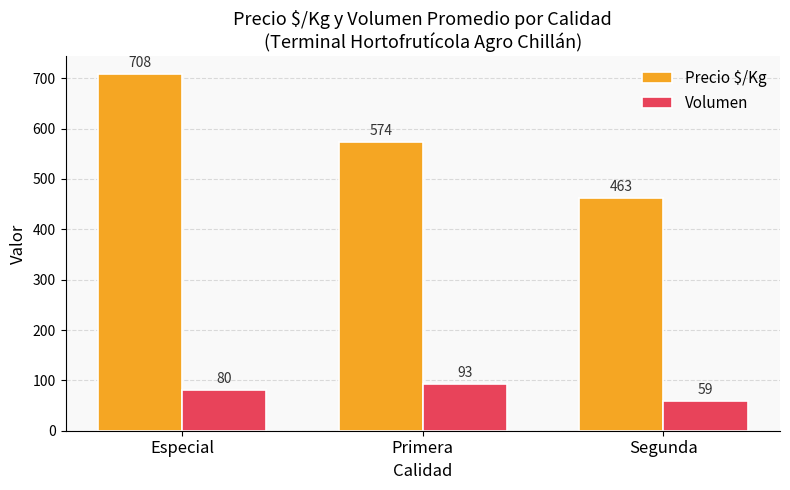

What are all the series names shown in the legend?

Precio $/Kg, Volumen